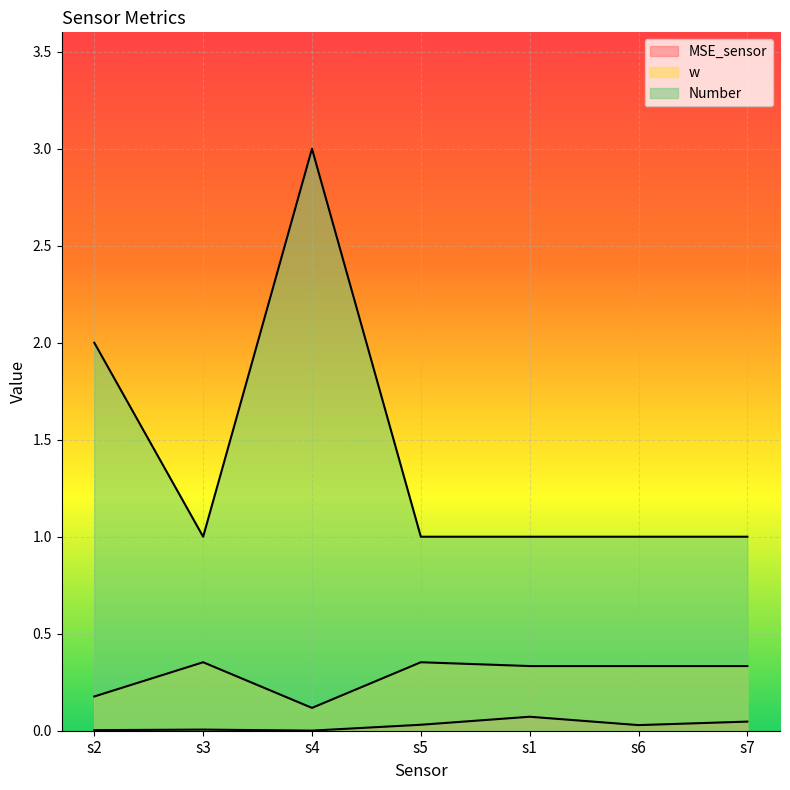

Is it true that w equals 0.4 at s3?

True